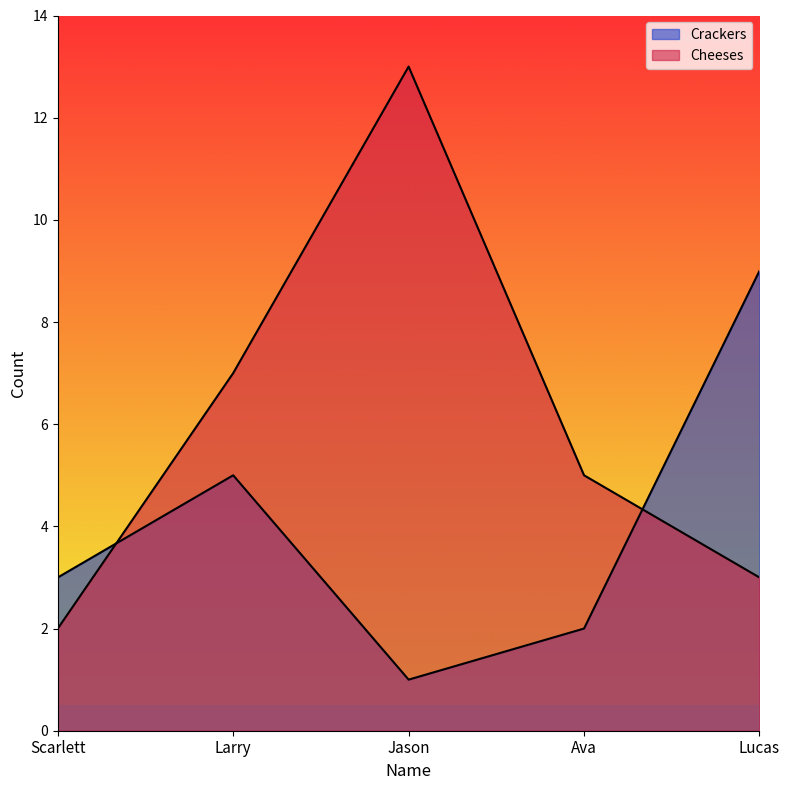

In Cheeses, how many points are higher than both neighbors (excluding endpoints)?

1